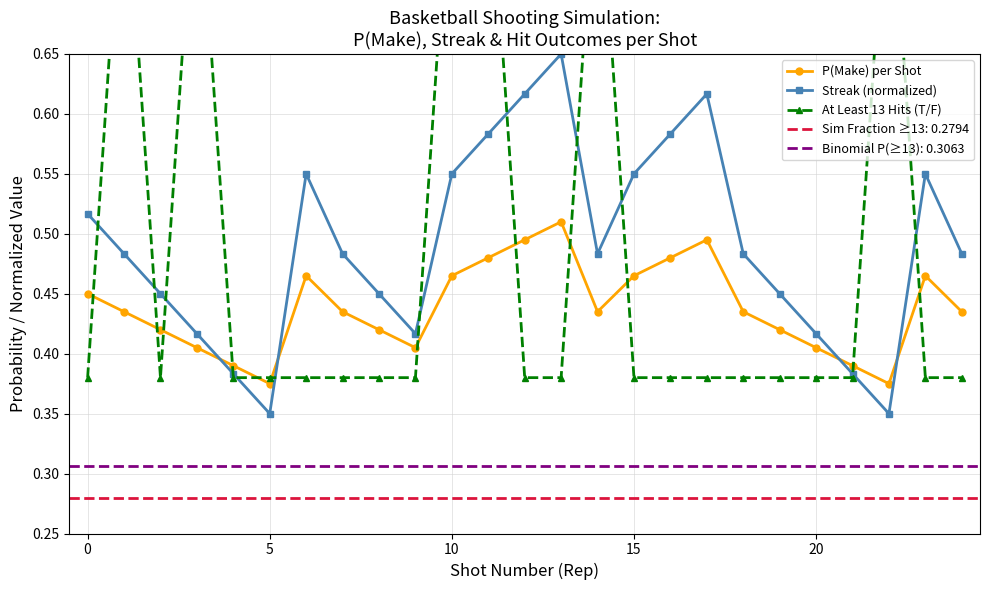

Which series has the largest range (max minus min)?

At Least 13 Hits (T/F)